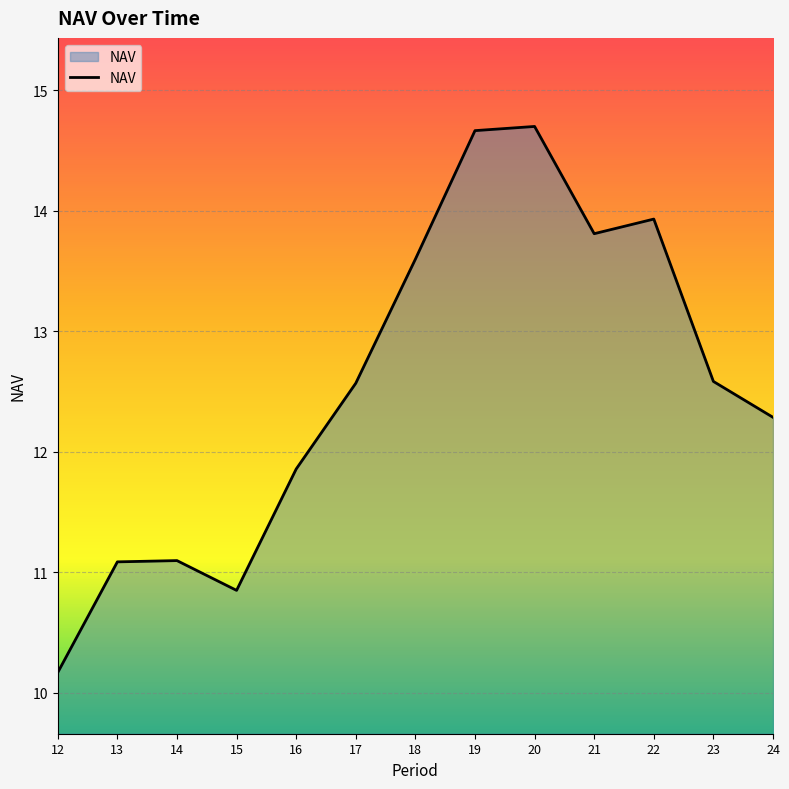

Which has a higher value, 17 or 20?

20